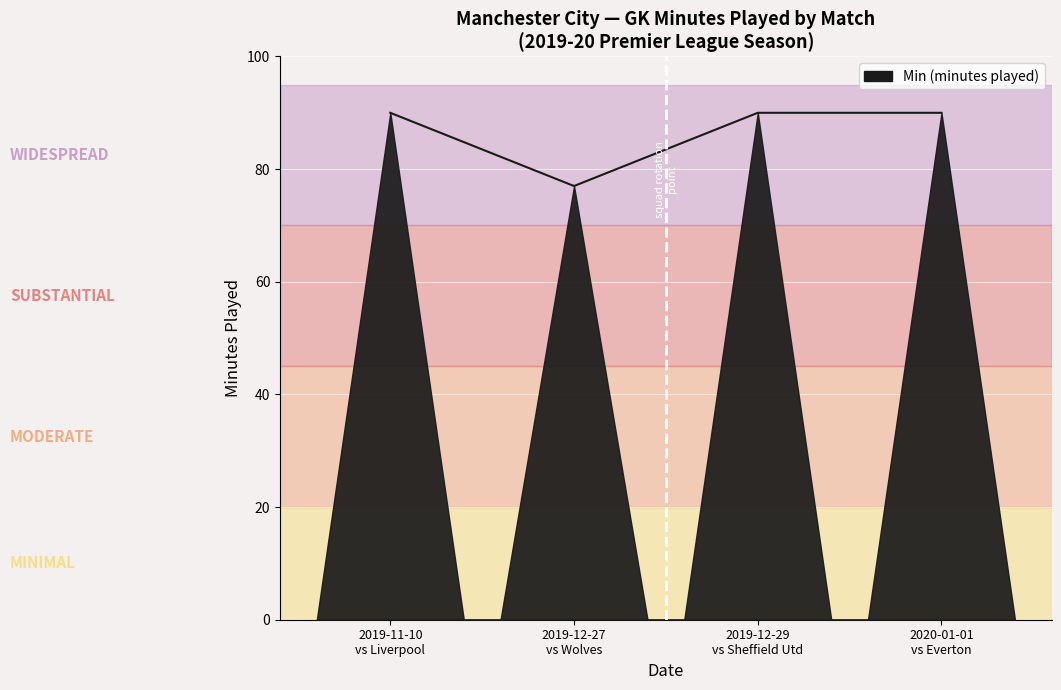

True or false: there are more than 2 points higher than both neighbors.

False